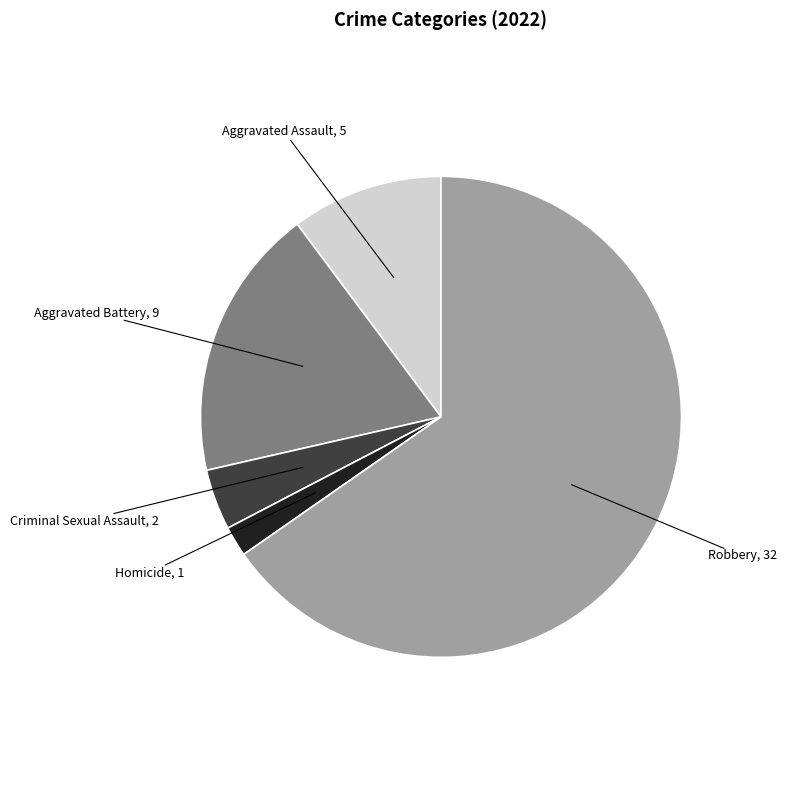

Is it true that Homicide is 2% of the pie?

True